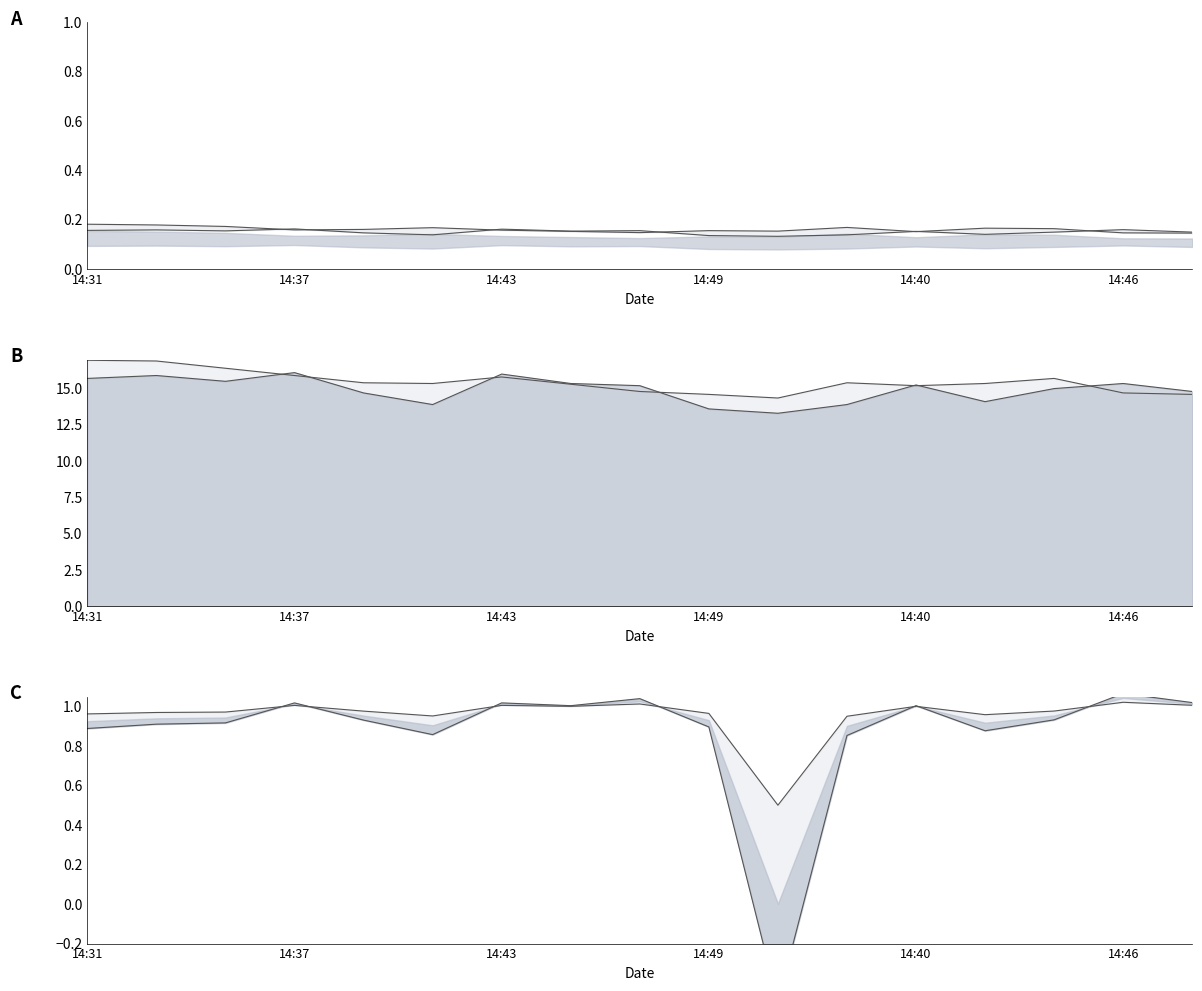

What position from the left is 14:48?

17